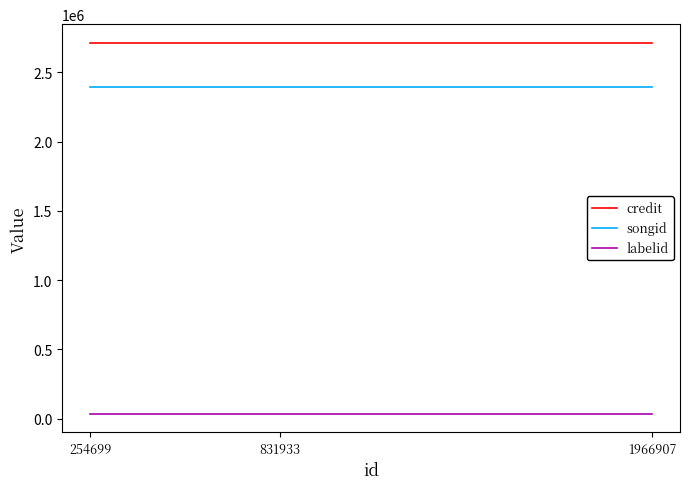

Which series has the largest total across all categories?

credit